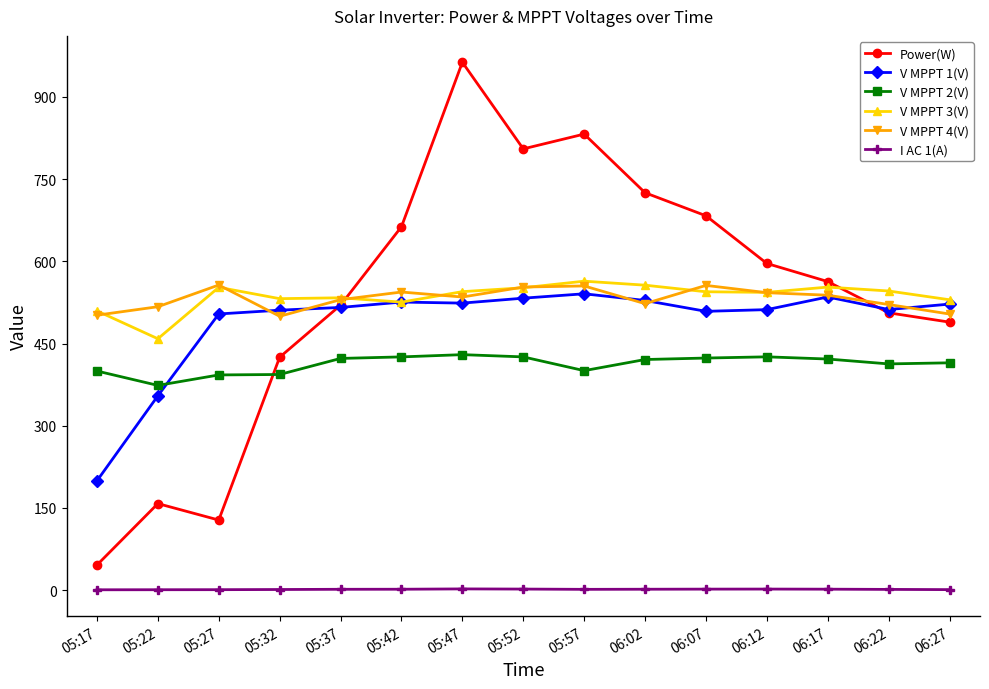

True or false: V MPPT 2(V) and V MPPT 4(V) intersect in this chart.

False